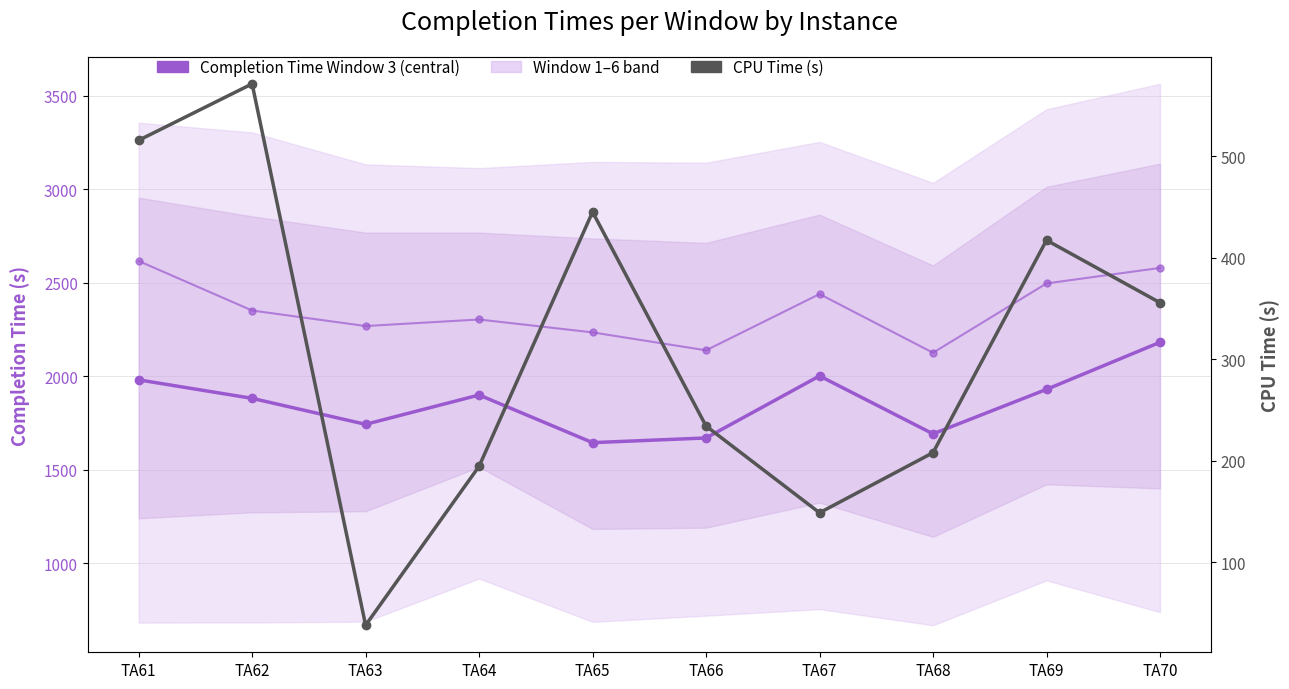

What is the difference between the second highest and second lowest values in the Completion Time Window 3 (central) series?

332.0